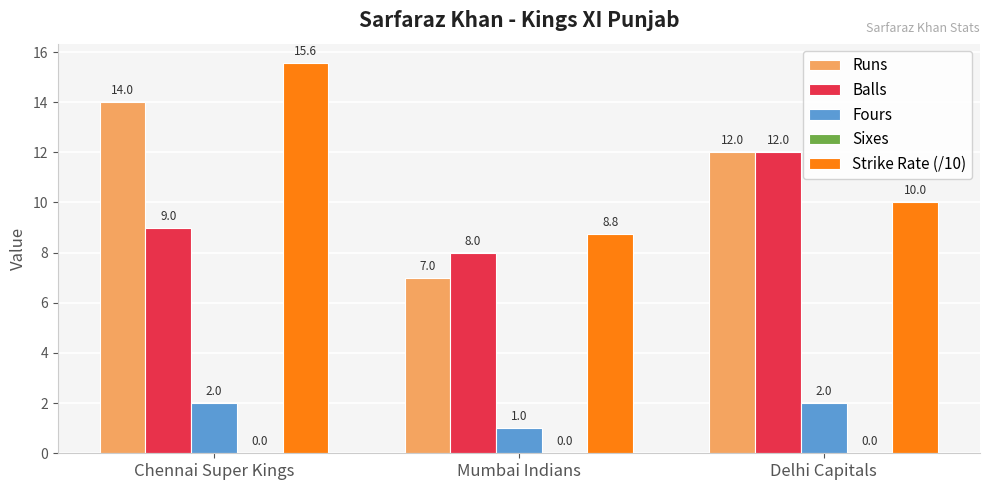

Is the value of Fours at Chennai Super Kings greater than the value of Balls at Chennai Super Kings?

No